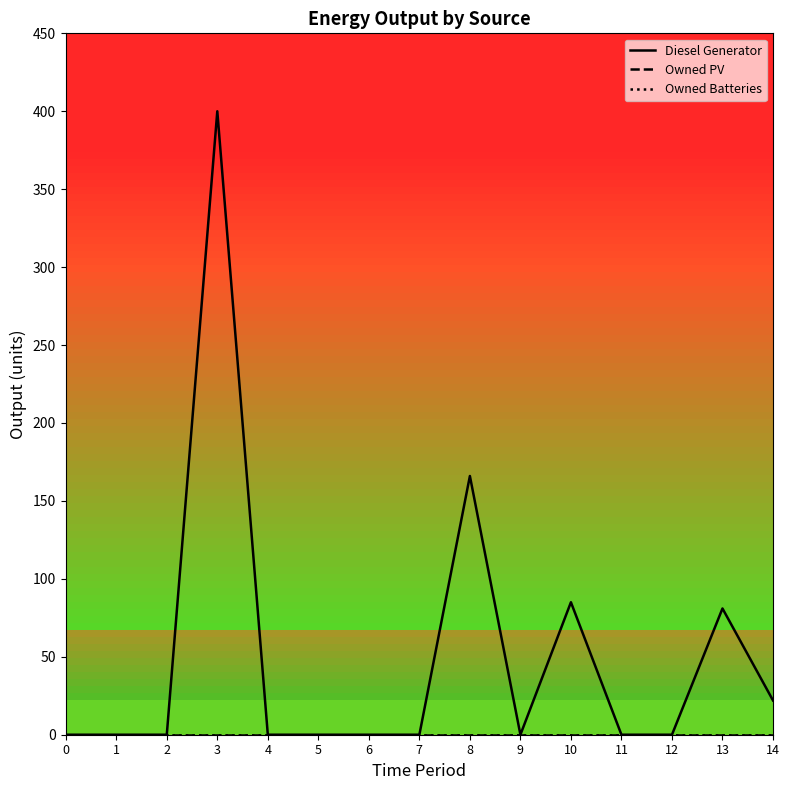

How many lines are shown in the chart?

3